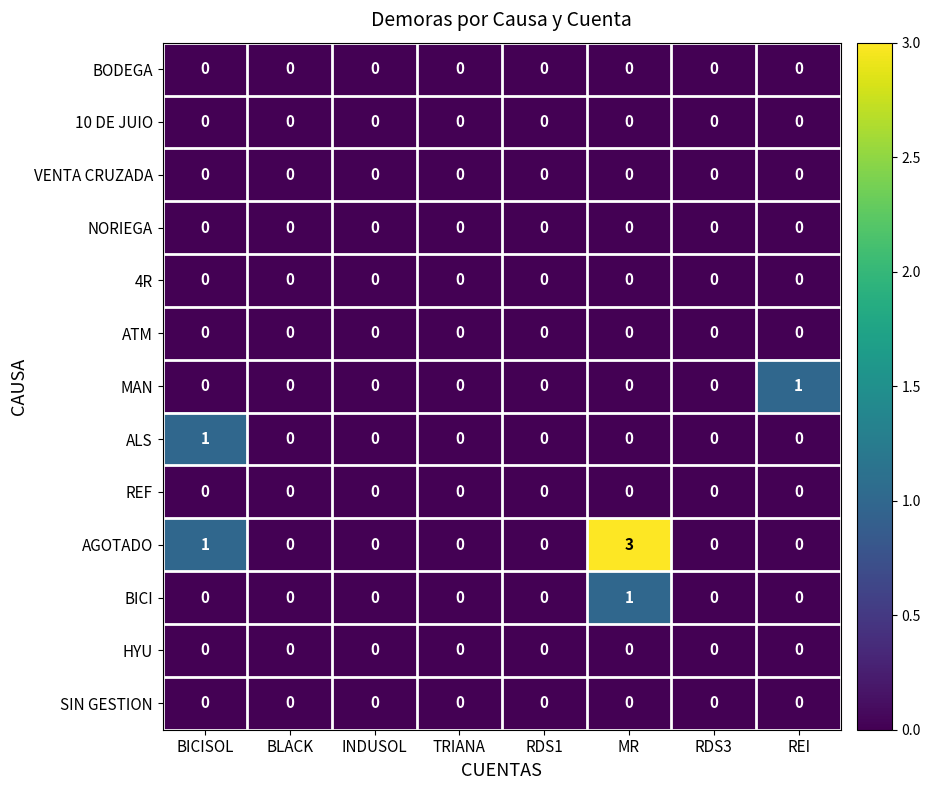

The ALS series shows -1 at TRIANA. True or false?

False